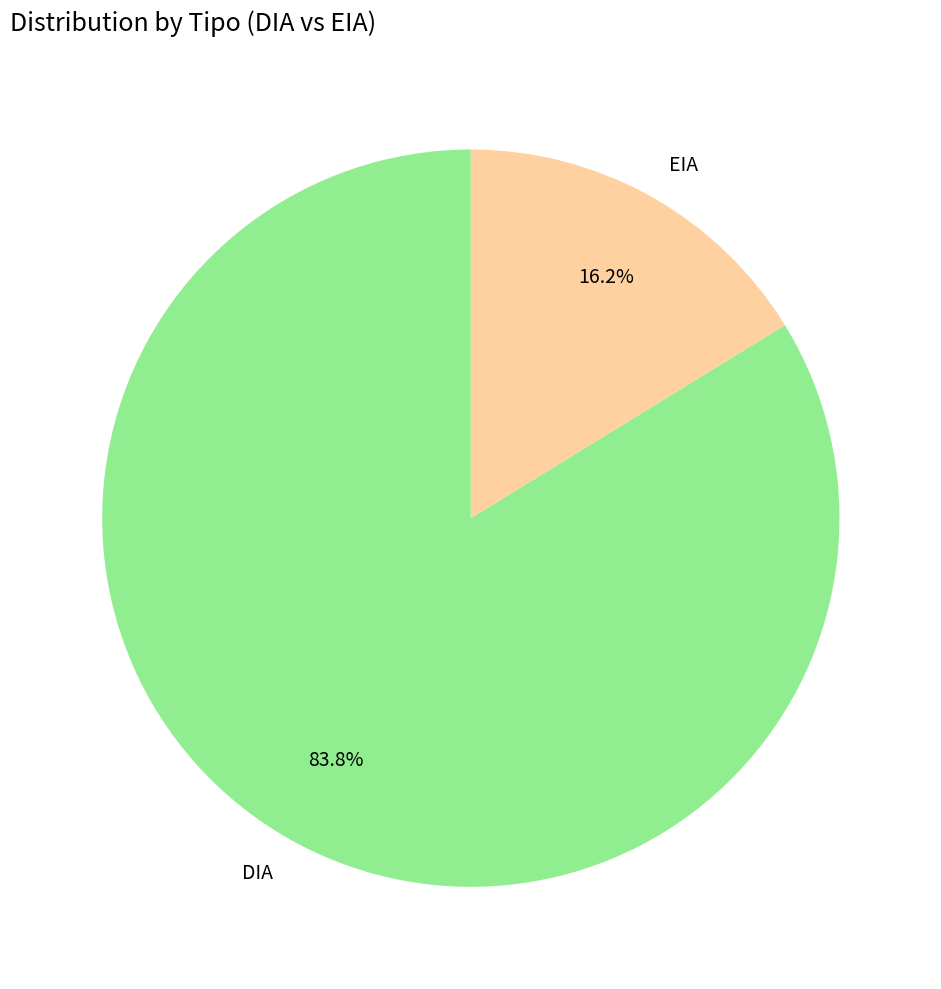

Which slice is the largest?

DIA